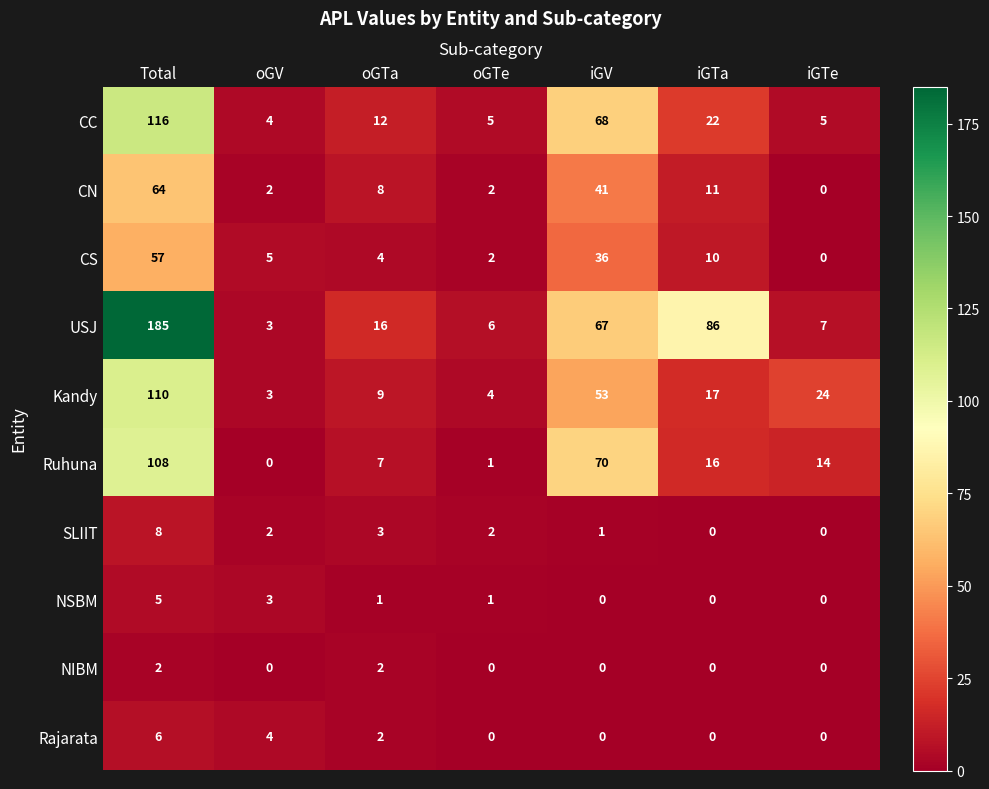

How many distinct data groups are displayed?

10